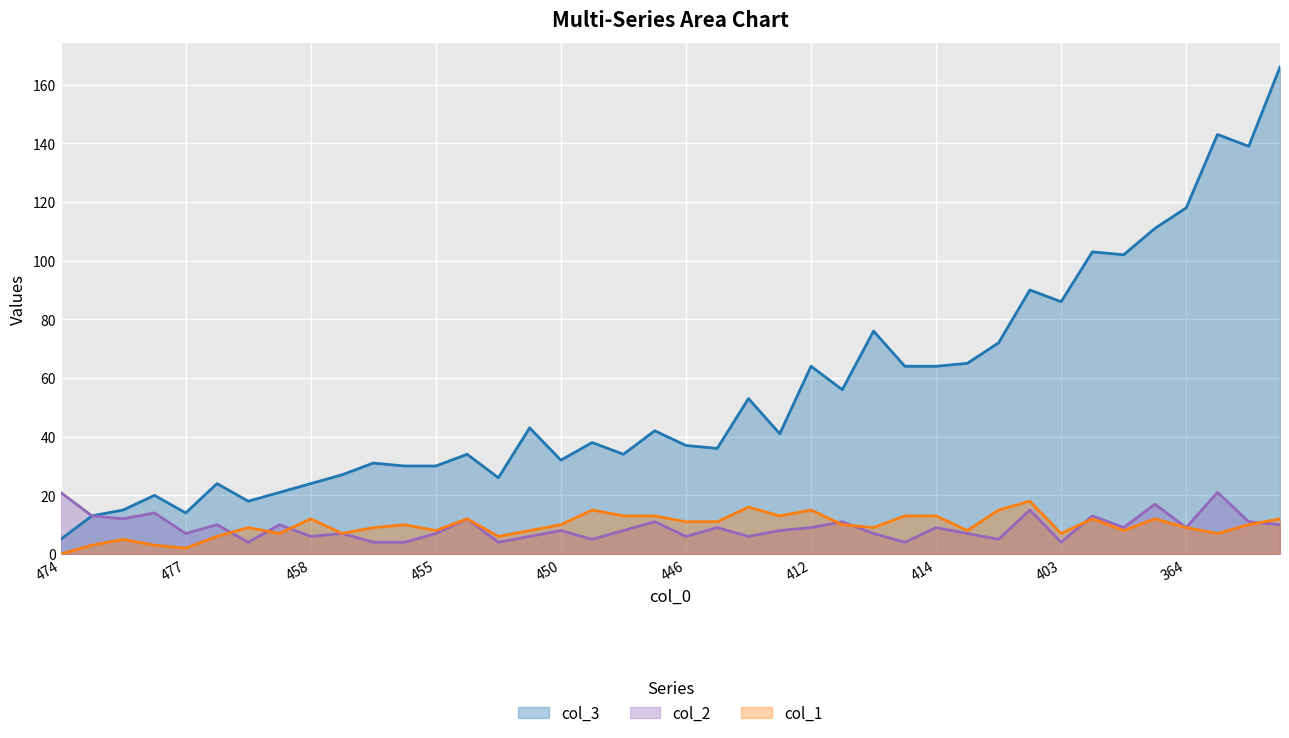

Where does the col_1 series first go above 10?

458